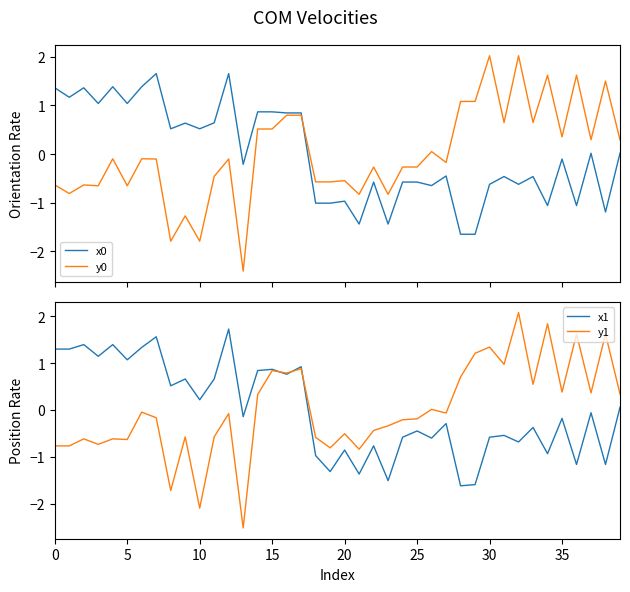

Where do x0 and y1 first cross each other?

16 and 17